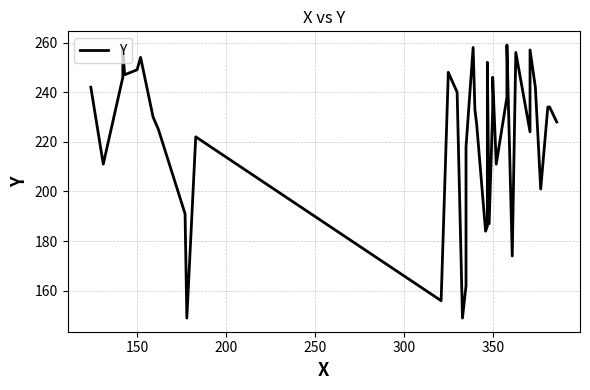

How many data points are less than 233?

19